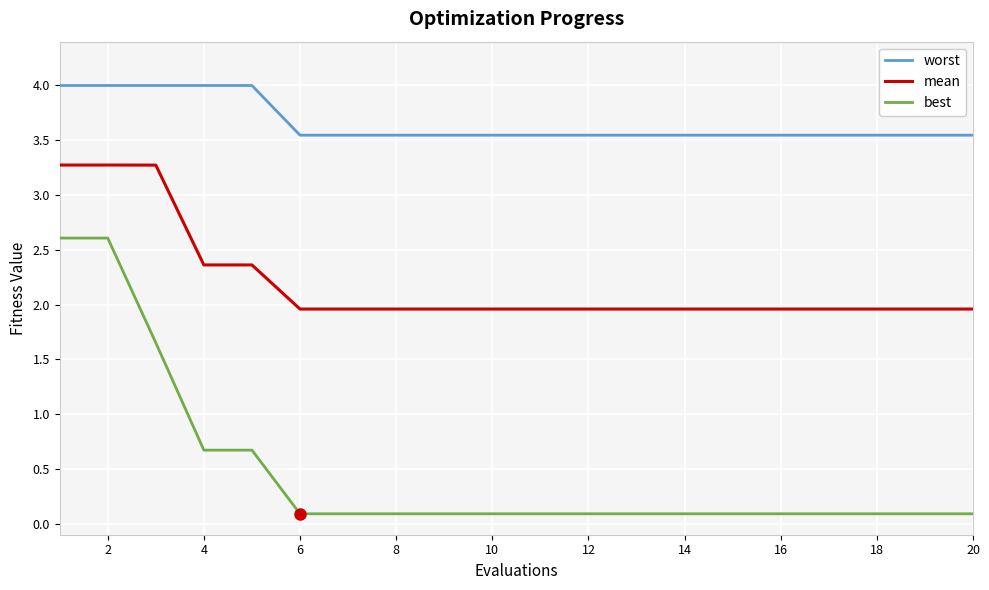

What is the maximum value shown in the chart?

4.0